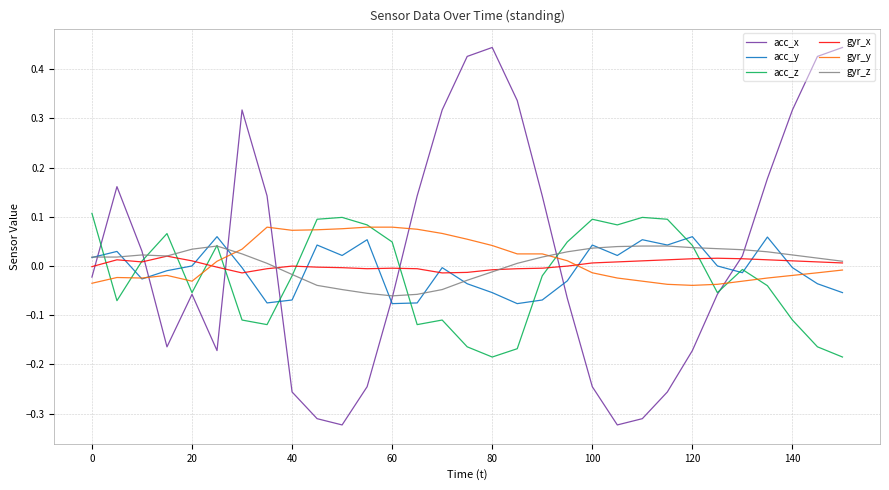

After their last crossing, which series has the higher values: acc_x or gyr_y?

acc_x